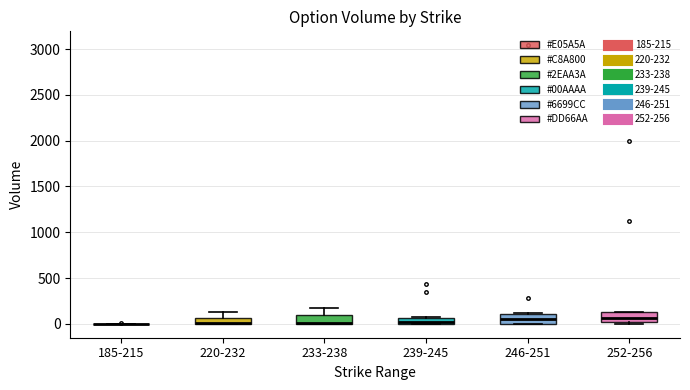

Where does the median line of the box for 246-251 sit on the y-axis? The values are not printed on the chart, so give them approximately, as read against the axis.

50